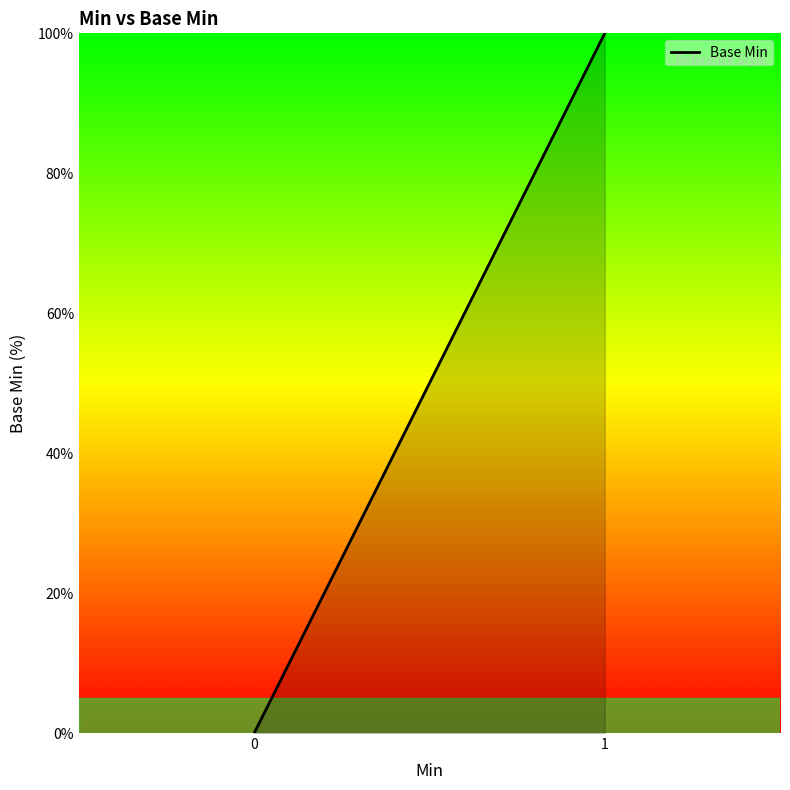

Rank the categories by value from highest to lowest.

1, 0